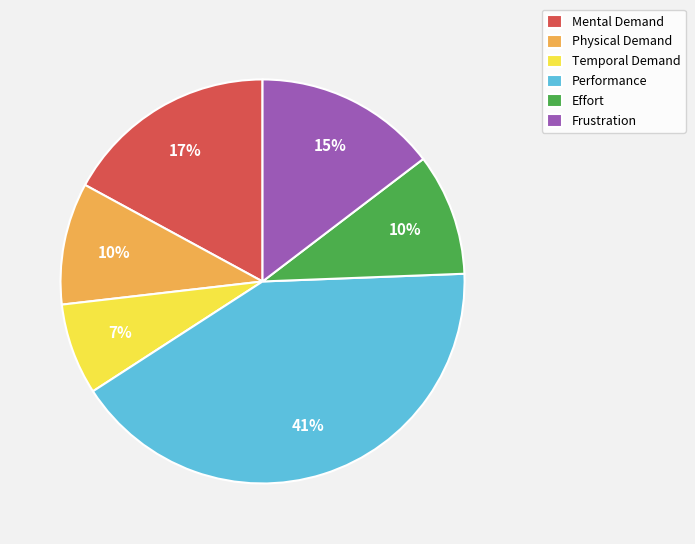

To the nearest percent, what is the combined percentage of Effort and Performance?

51%